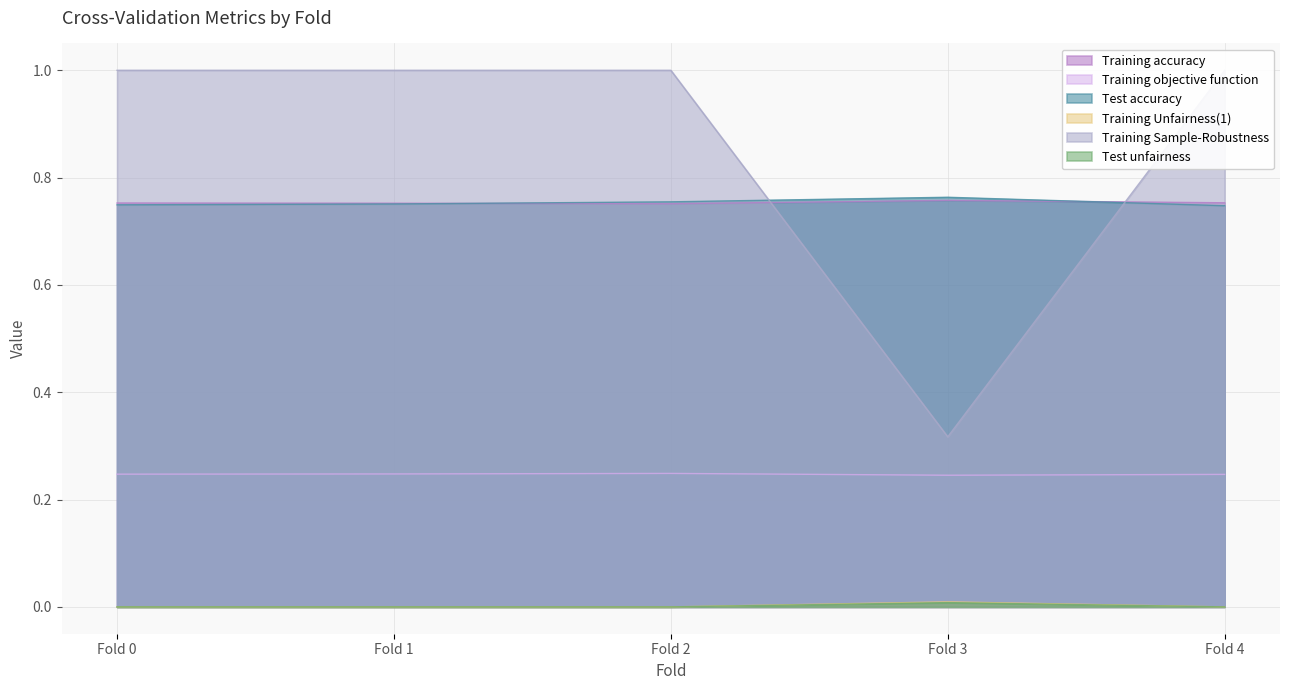

Which has a higher value, Fold 1 or Fold 2?

Fold 1